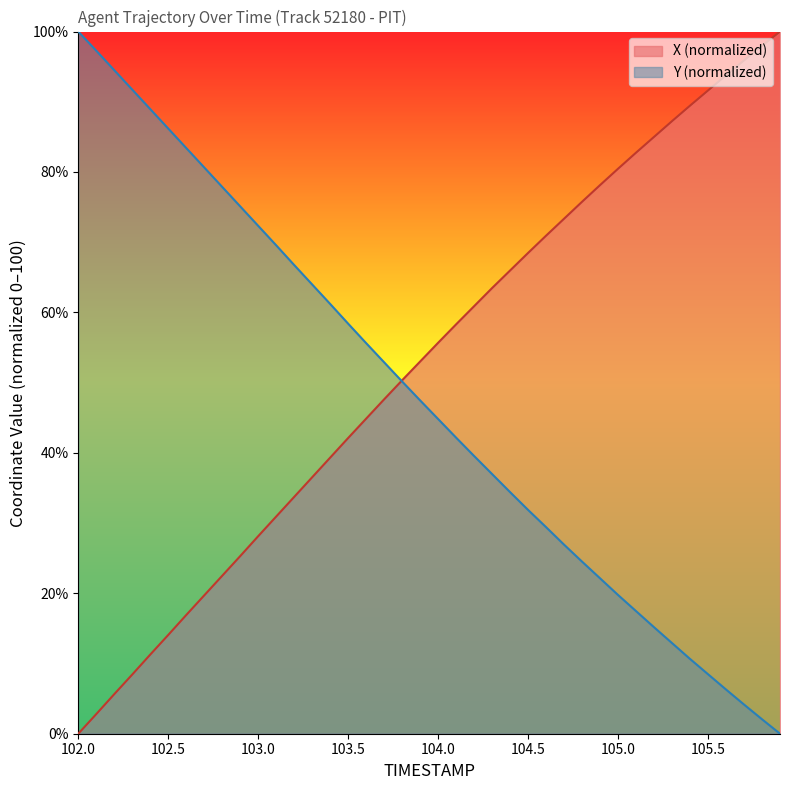

How many intersections are there between X and Y?

1